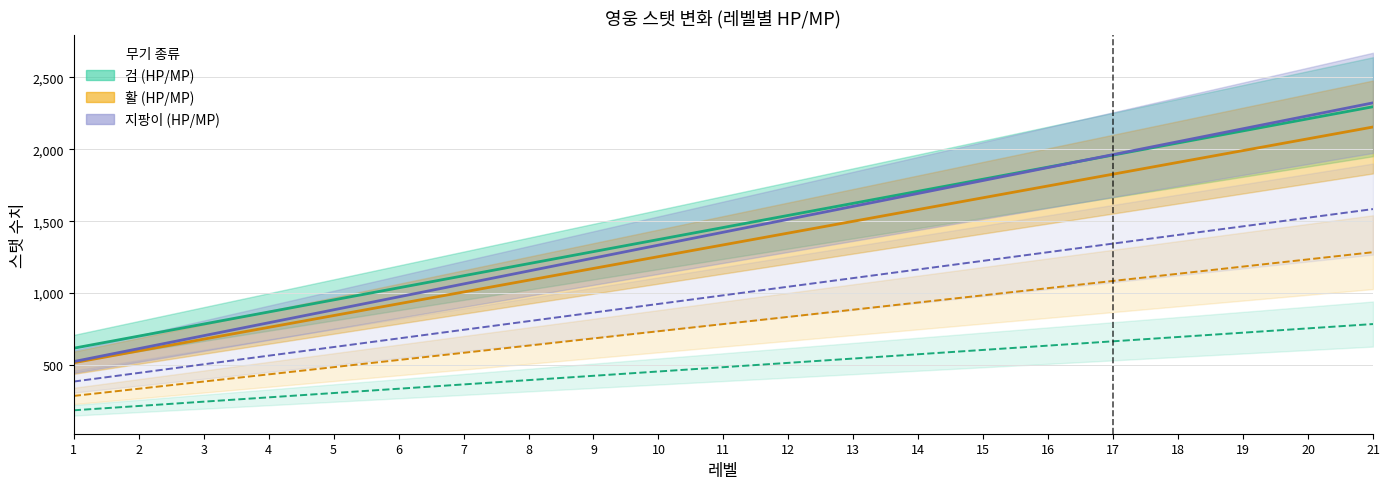

Read the 지팡이 MP value at 17, to the nearest 10.

1340